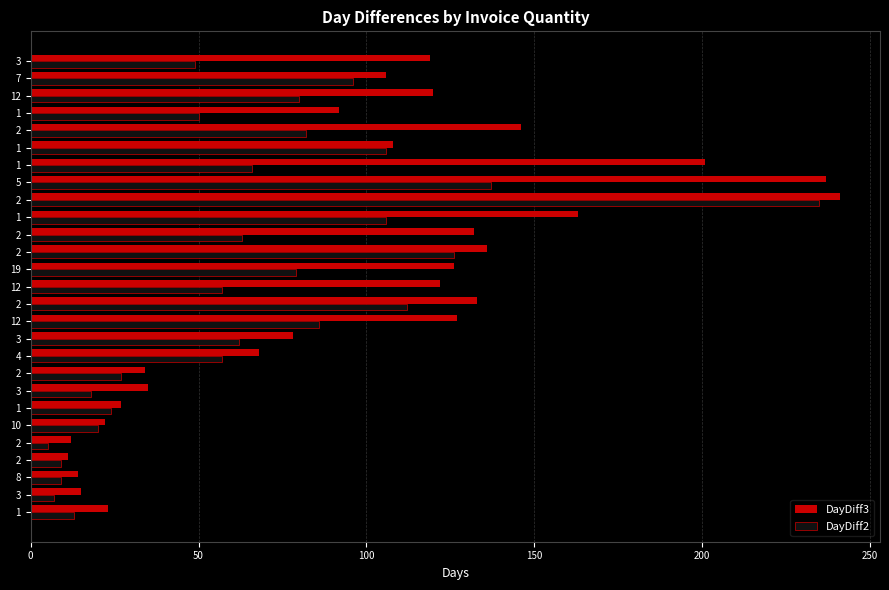

At how many categories does at least one series exceed 128?

8